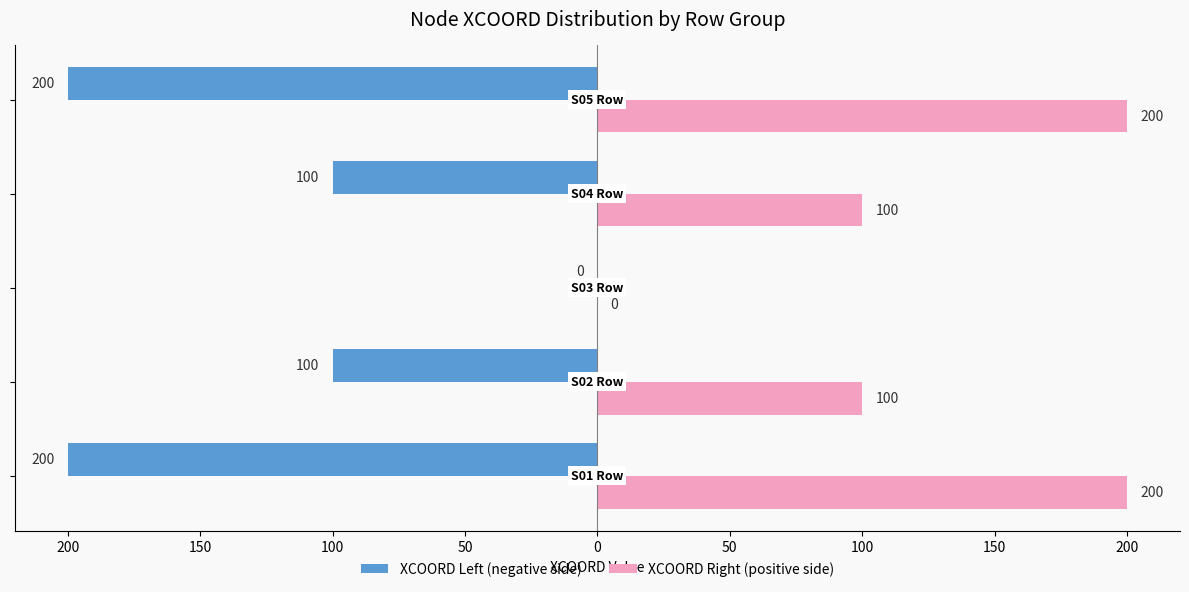

What are all the series names shown in the legend?

XCOORD Left (negative side), XCOORD Right (positive side)